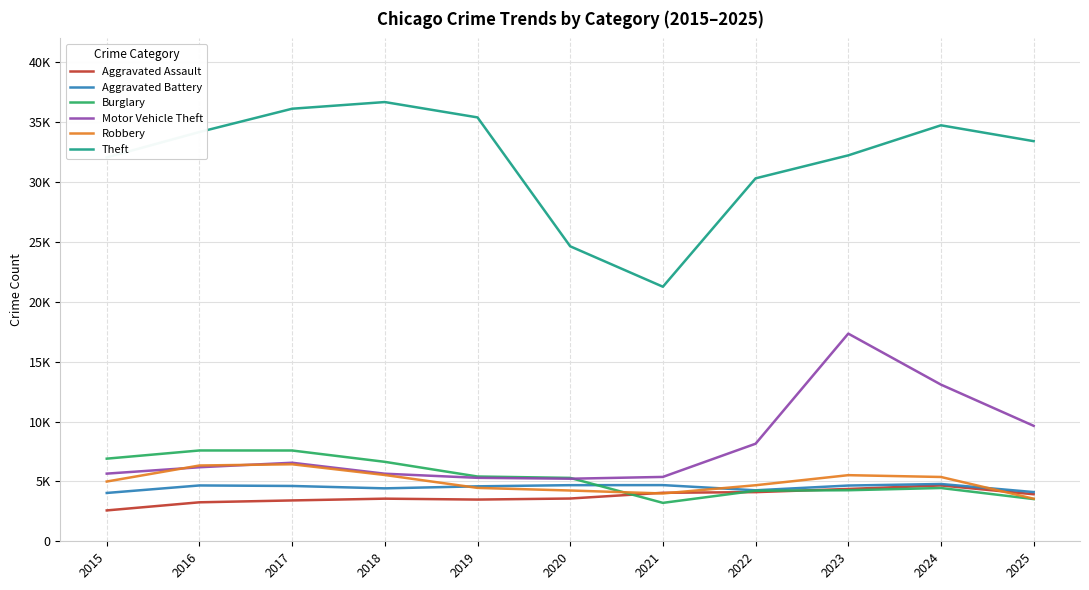

At which category is the sum across all series the highest?

2023